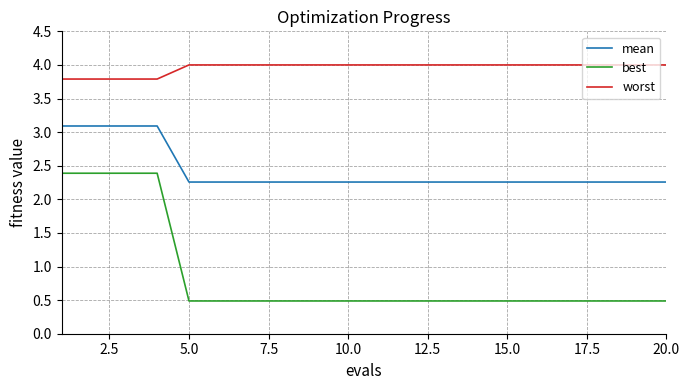

What is the highest value of the mean series?

3.1